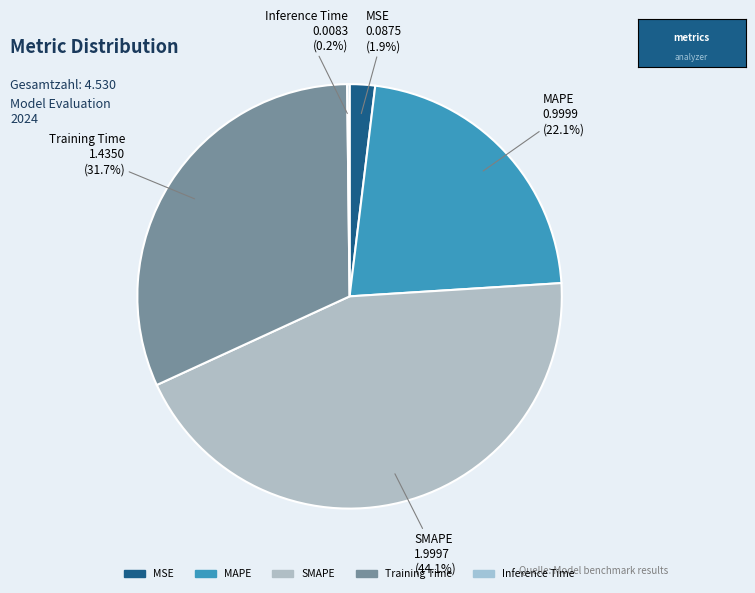

Combined, do SMAPE and MAPE account for over 50%?

Yes